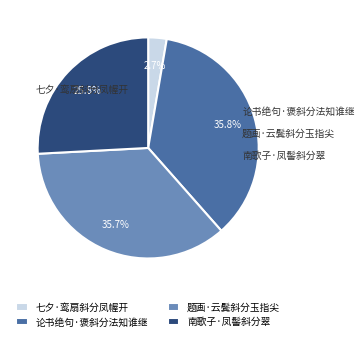

Count the number of slices in the pie.

4